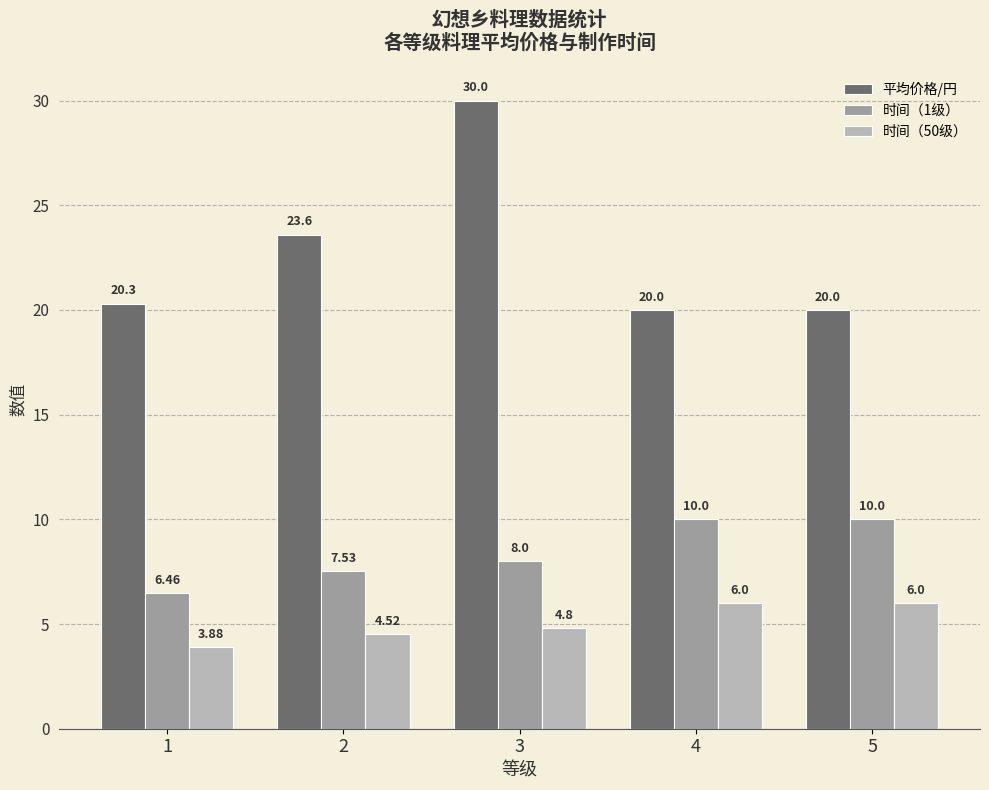

List the series in order of their overall mean, lowest first.

时间（50级）, 时间（1级）, 平均价格/円